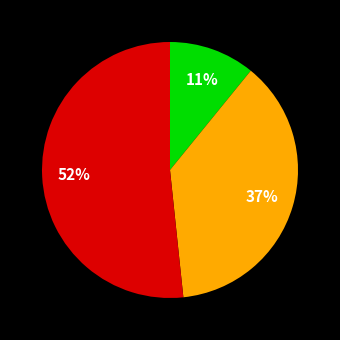

Does any single category account for the majority?

Yes